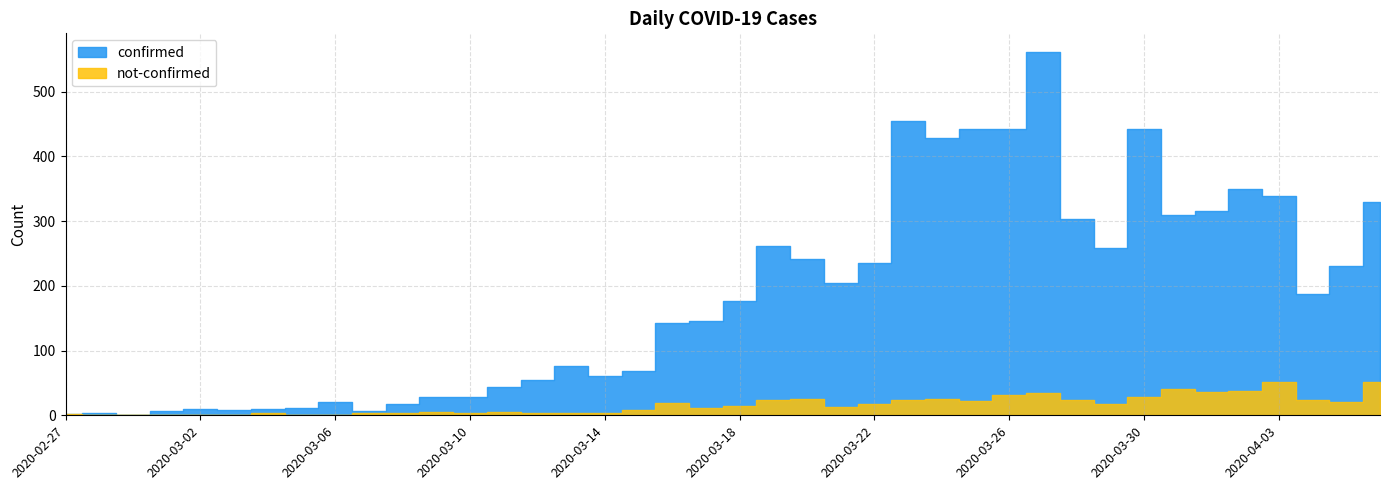

At which category does not-confirmed reach its first local valley?

2020-03-03